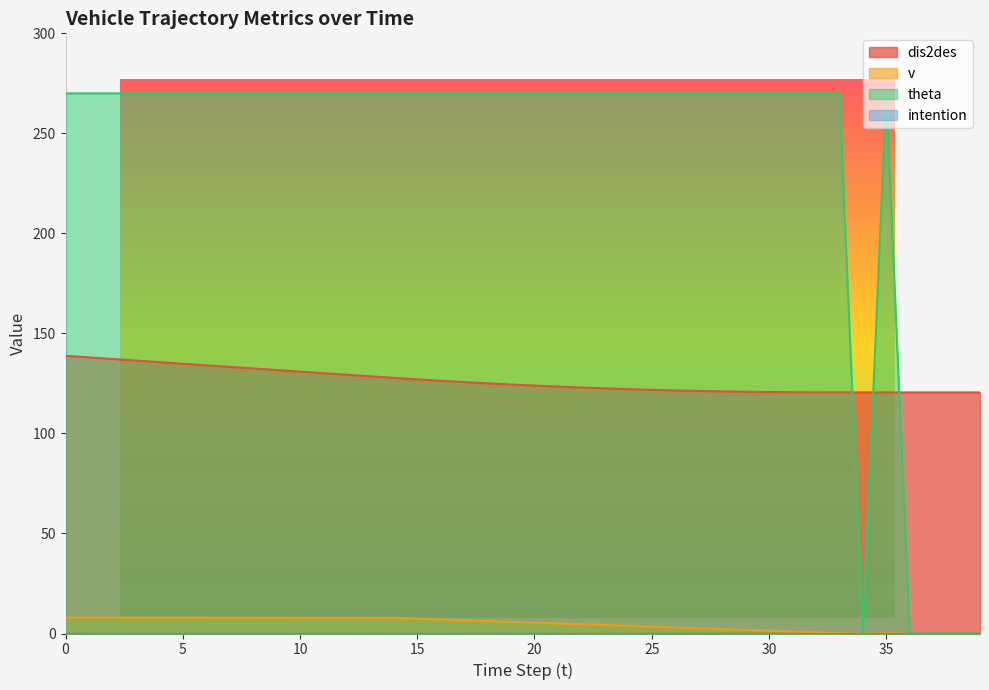

What is the lowest value of the dis2des series?

120.5